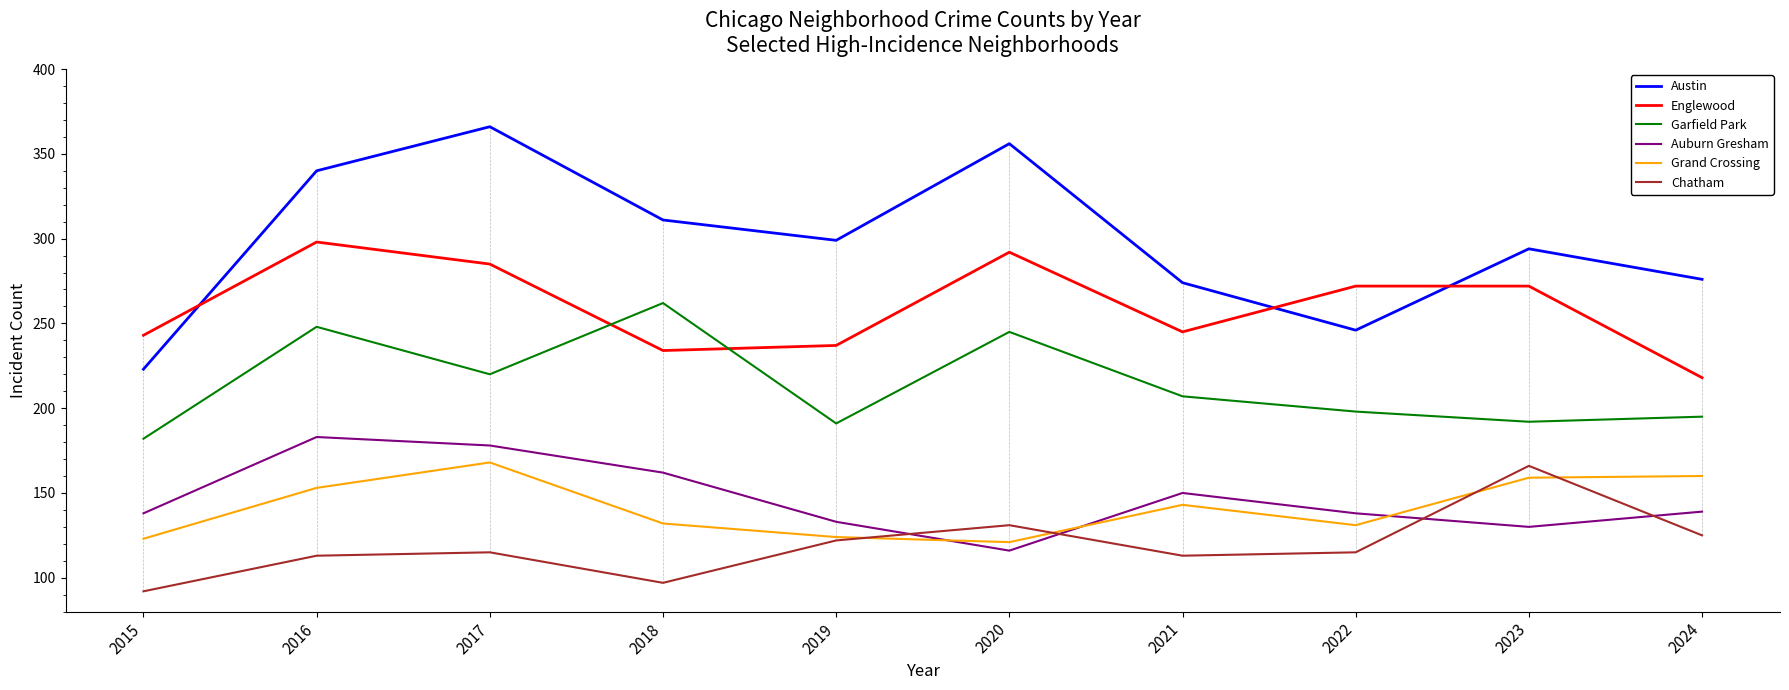

Is it true that Chatham equals 171 at 2020?

False